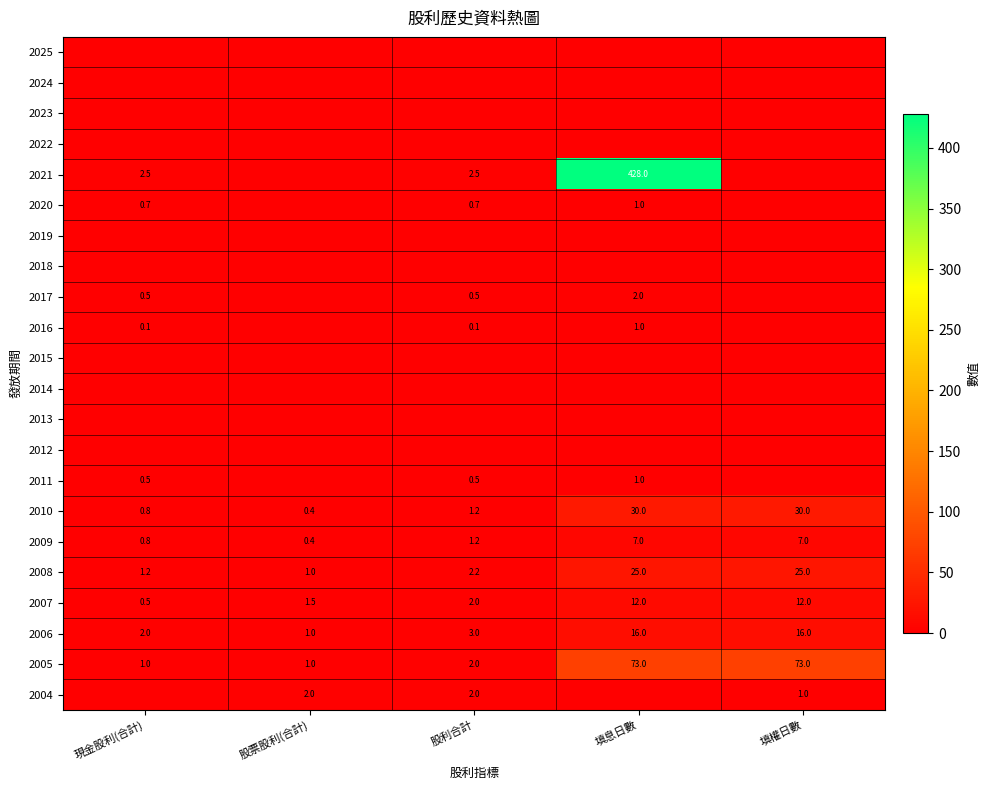

At how many categories does at least one series exceed 387?

1